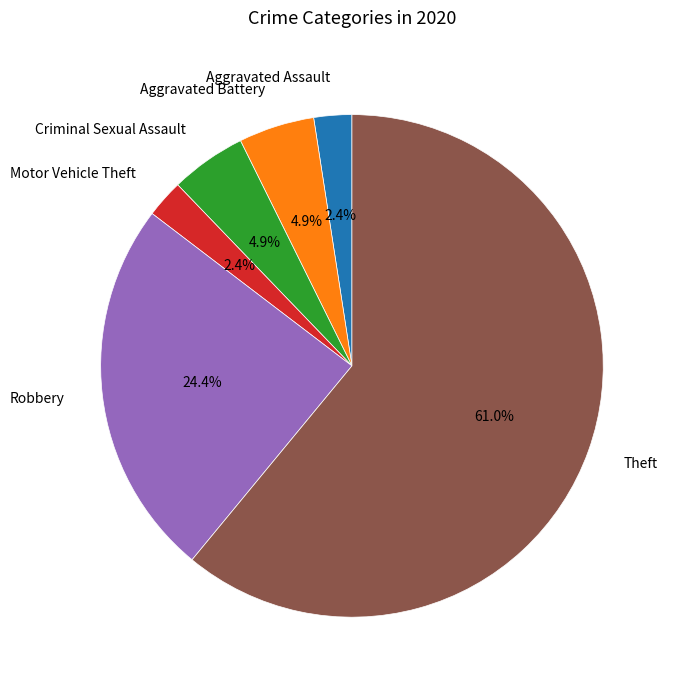

The Motor Vehicle Theft slice represents 17% of the pie. True or false?

False